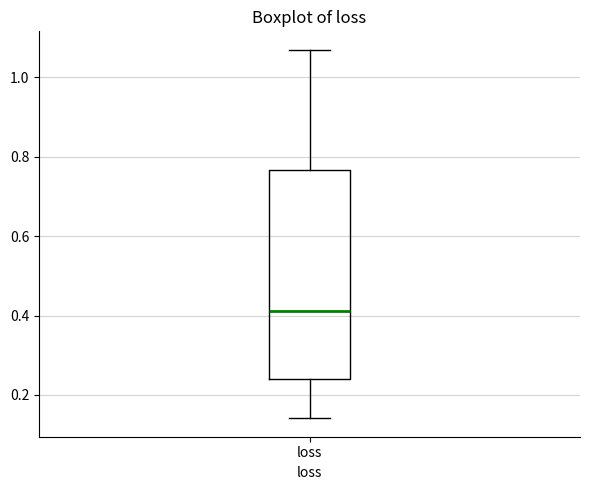

Where is the lower edge of the box for loss on the y-axis? The values are not printed on the chart, so give them approximately, as read against the axis.

0.24